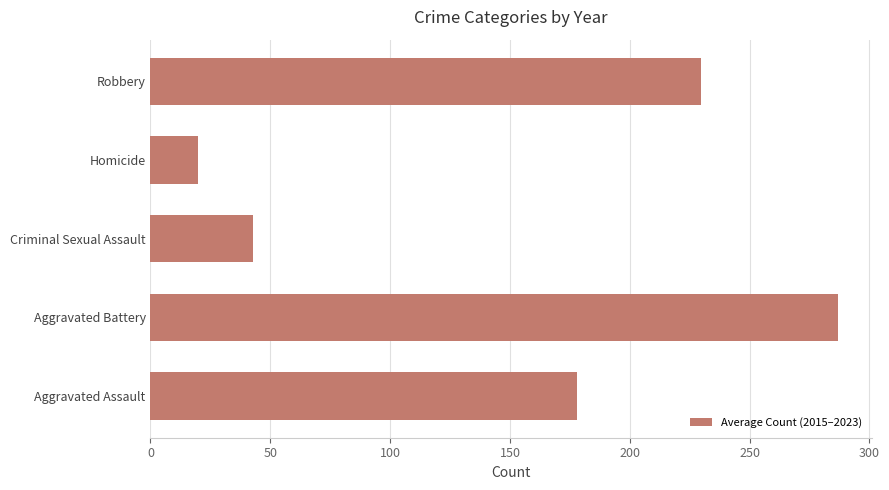

Reading bottom to top, extract all data points from this chart.

177.9	286.8	42.7	19.9	229.7